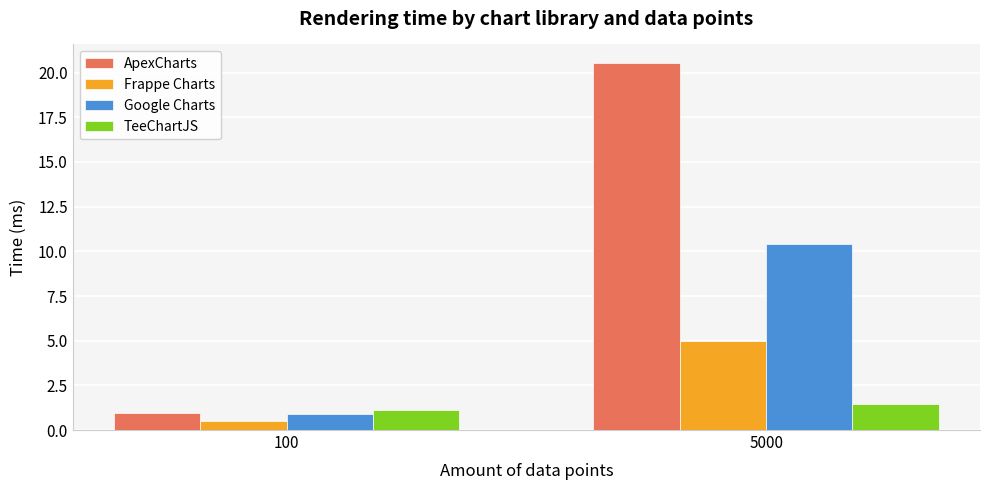

How many data points does each series have?

2